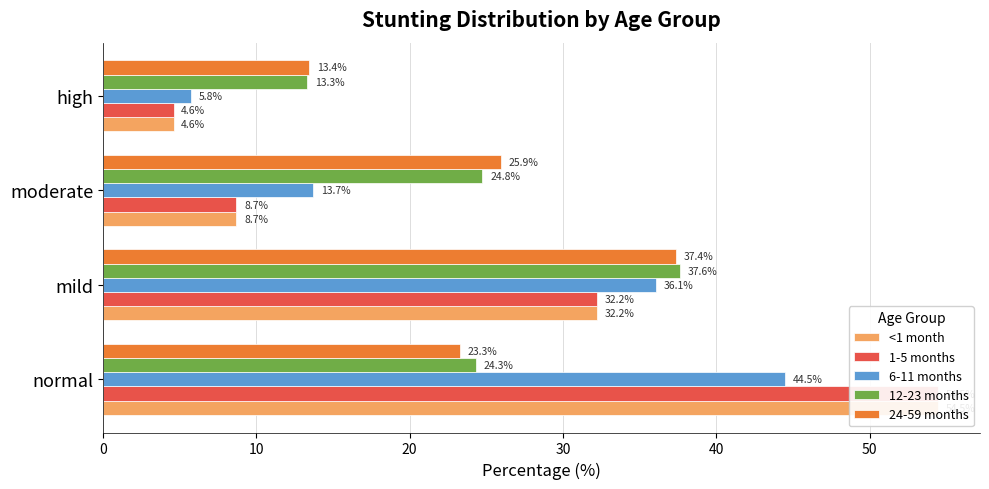

How many distinct data groups are displayed?

5